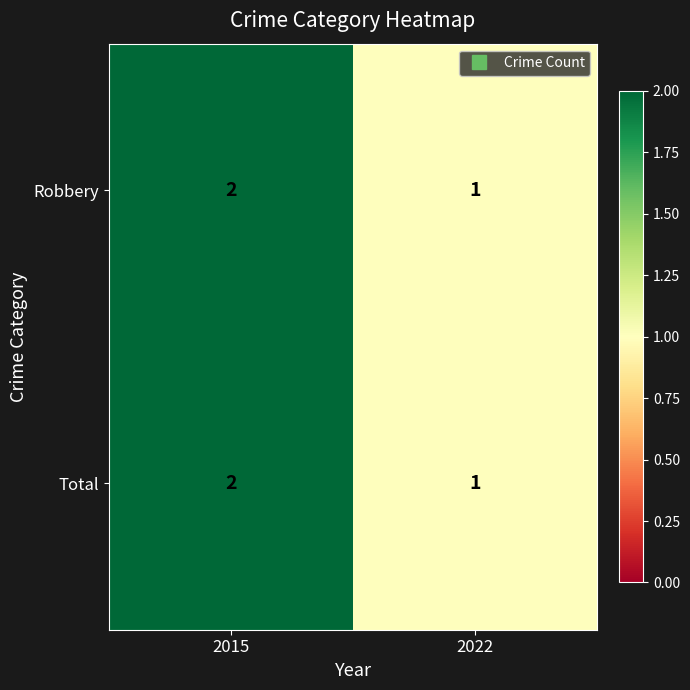

What is the total value across all series at 2015?

4